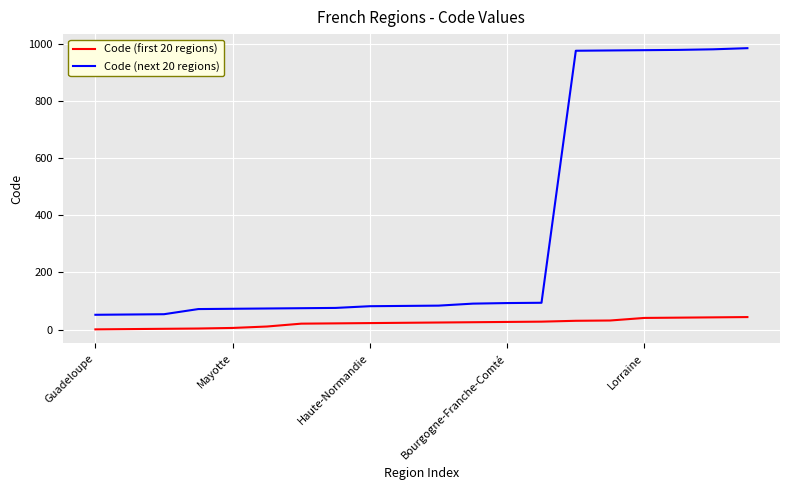

True or false: Code (first 20 regions) and Code (next 20 regions) cross at least once.

False